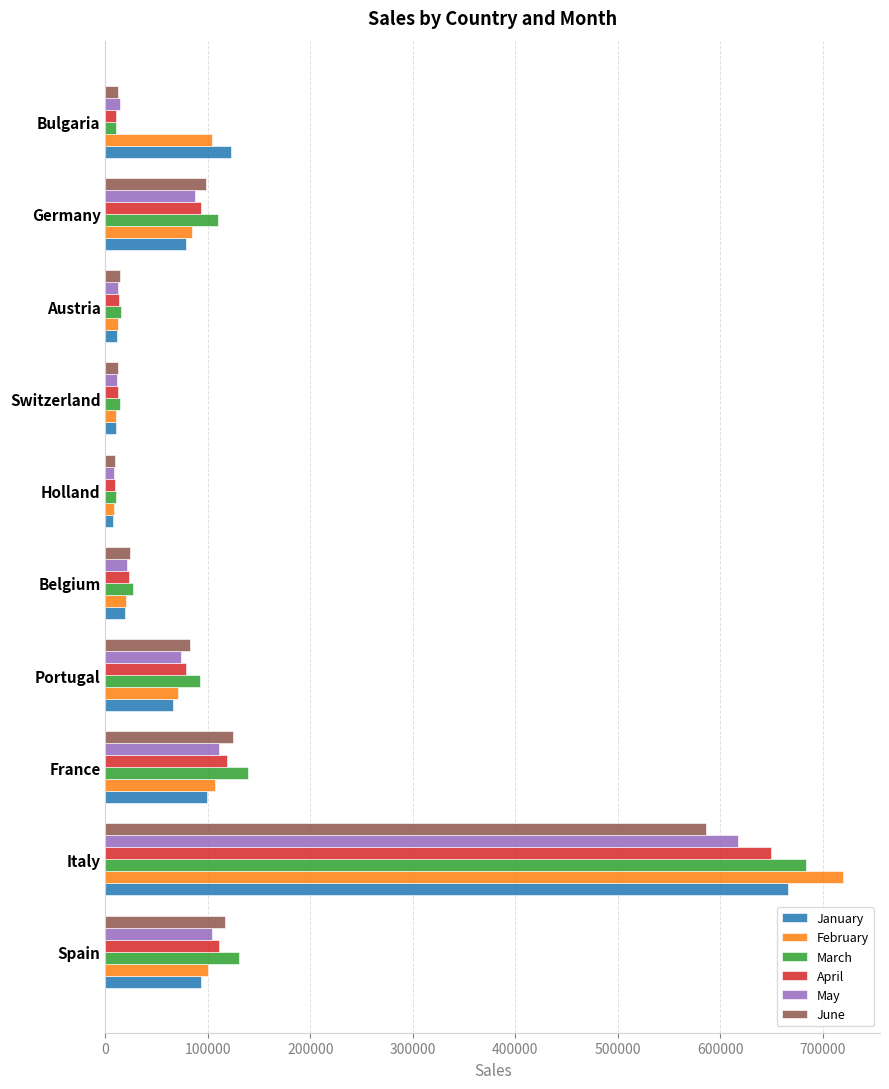

What is the difference between the maximum and minimum values in the April series?

640574.8